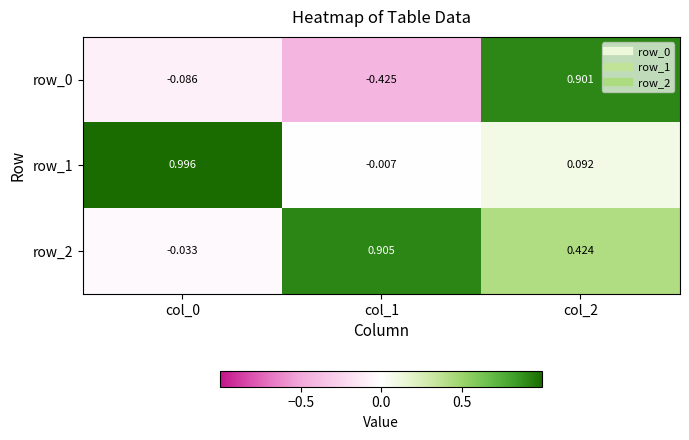

Is the value of row_1 at col_1 greater than the value of row_2 at col_2?

No